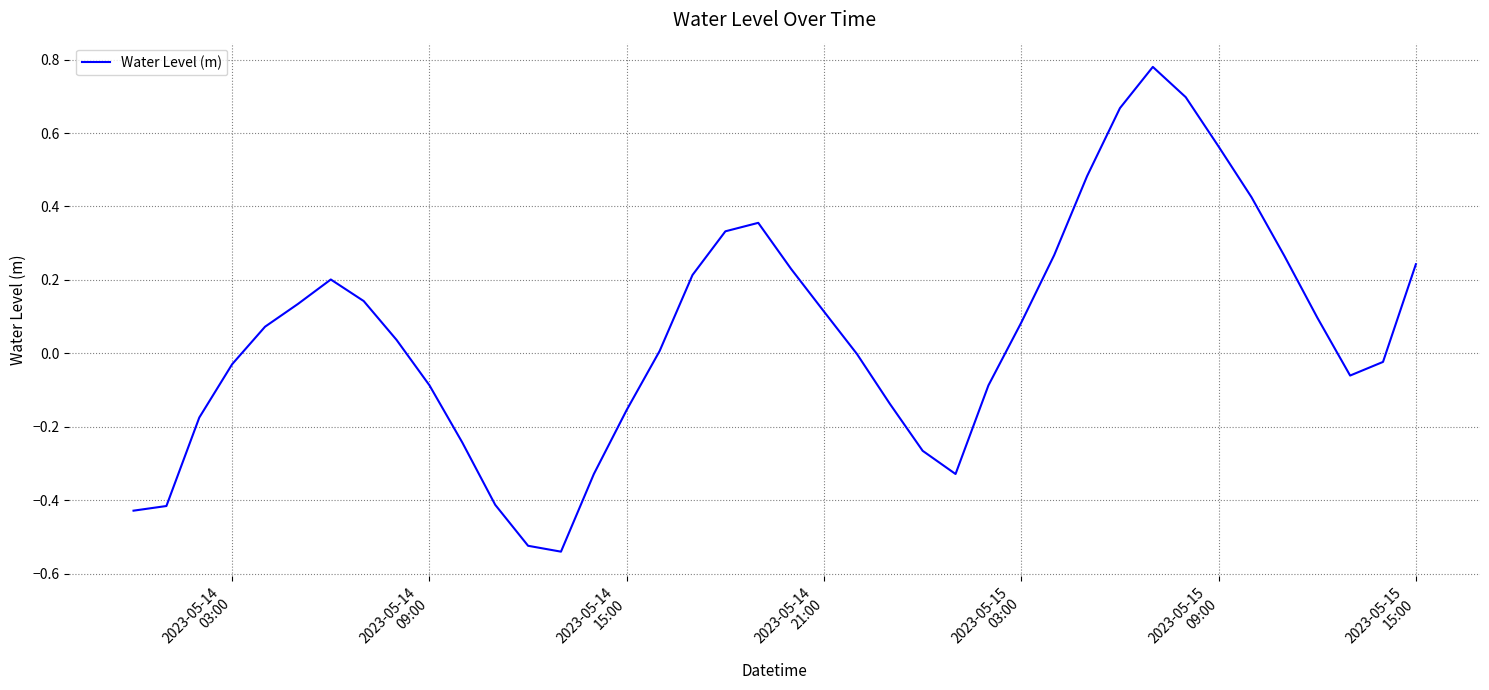

What is the difference between the second highest and minimum values?

1.2